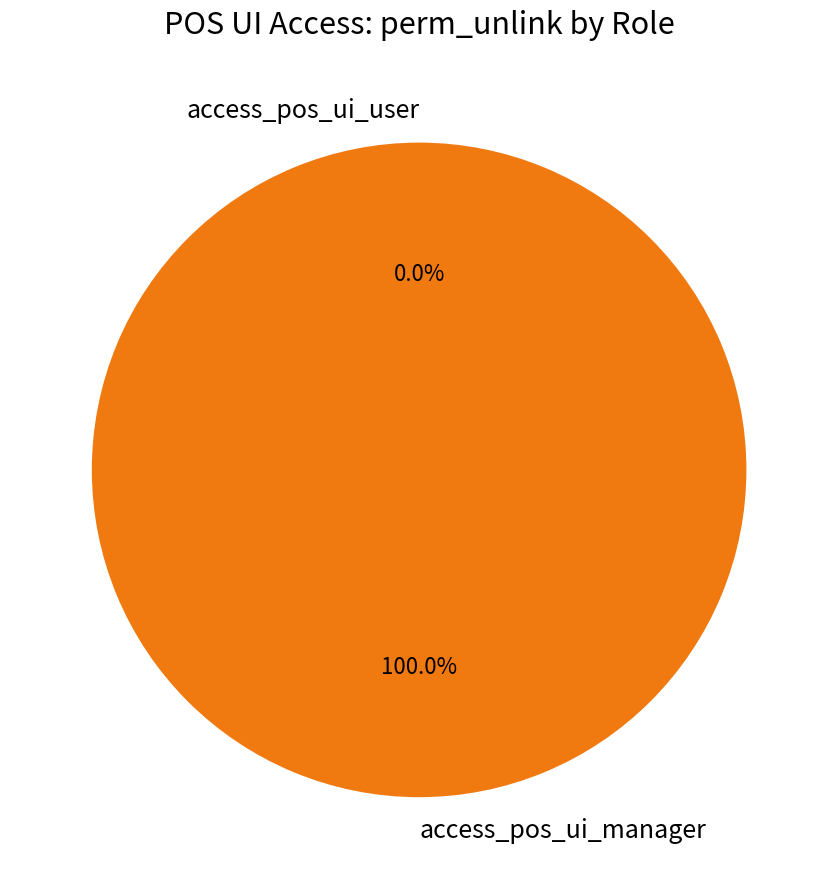

Which slice is the smallest?

access_pos_ui_user